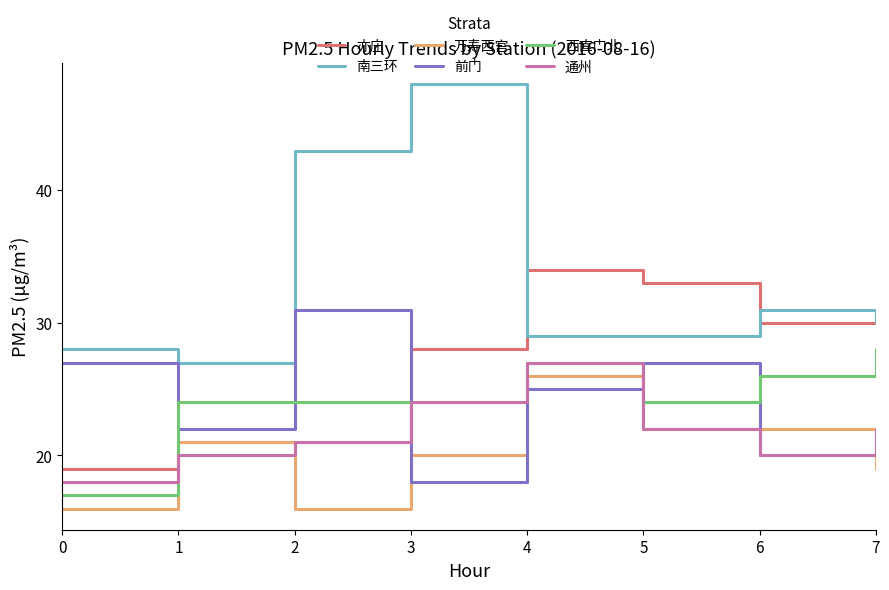

How many lines are shown in the chart?

6